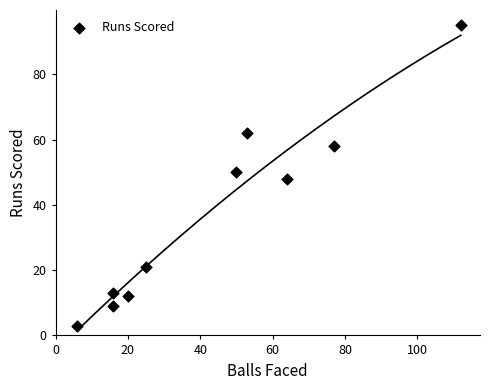

What is the range of X values (max minus min)?

106